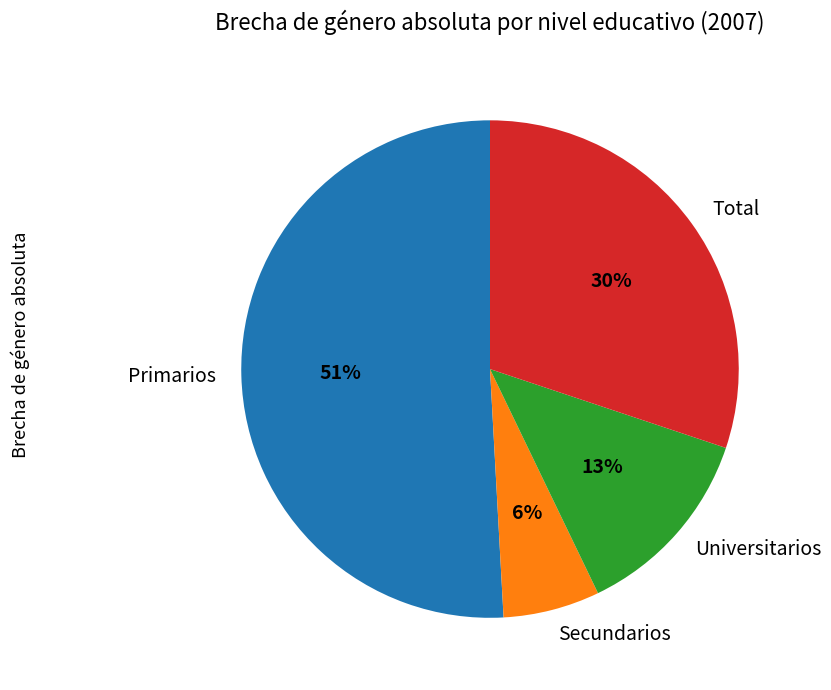

What is the smallest slice in the pie chart?

Secundarios